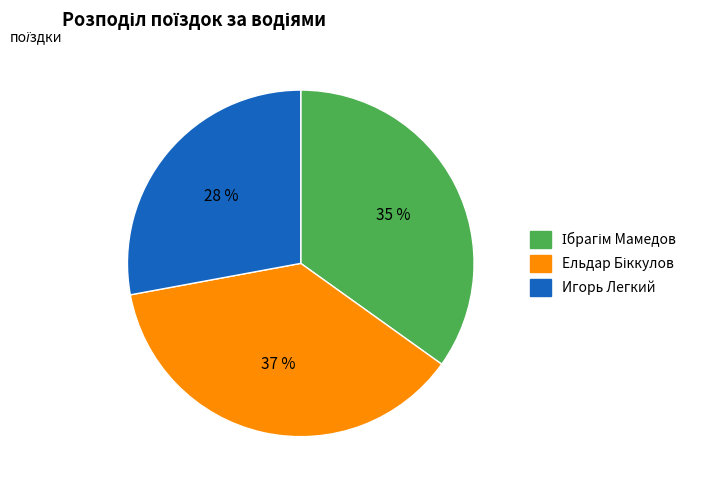

How many segments does this pie chart have?

3